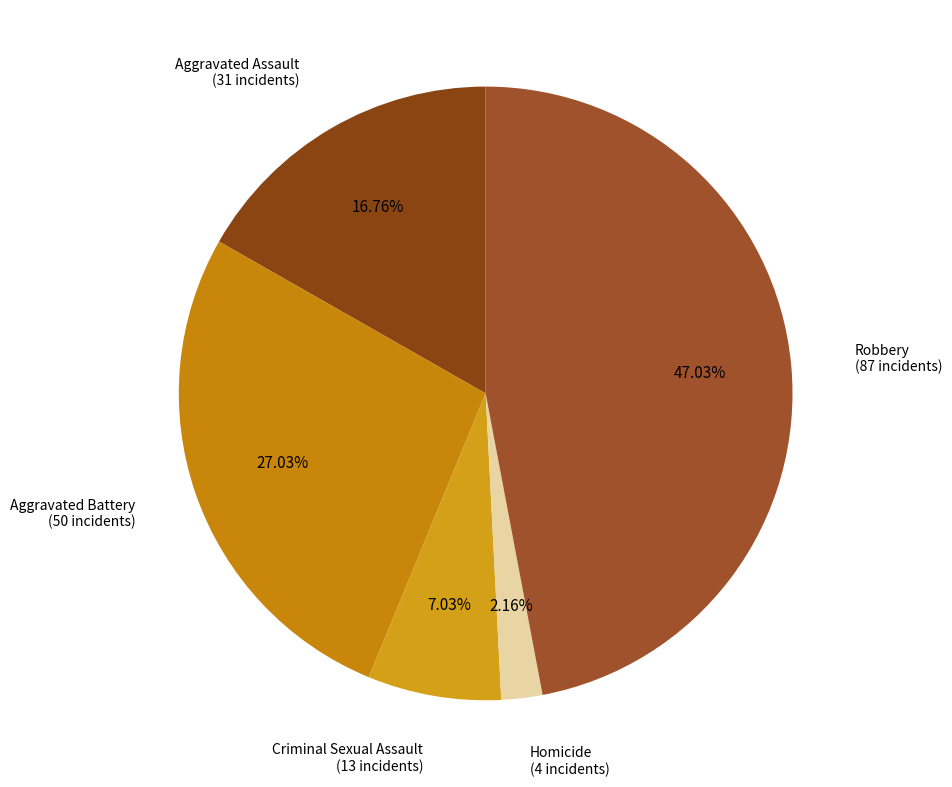

How many segments does this pie chart have?

5